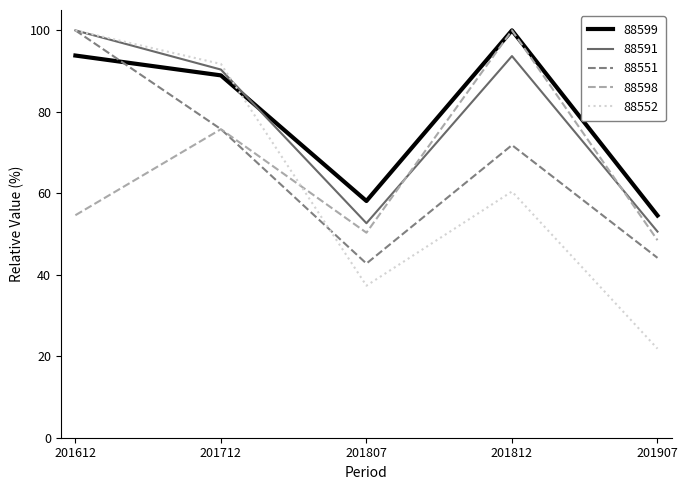

At which category is the sum across all series the highest?

201612